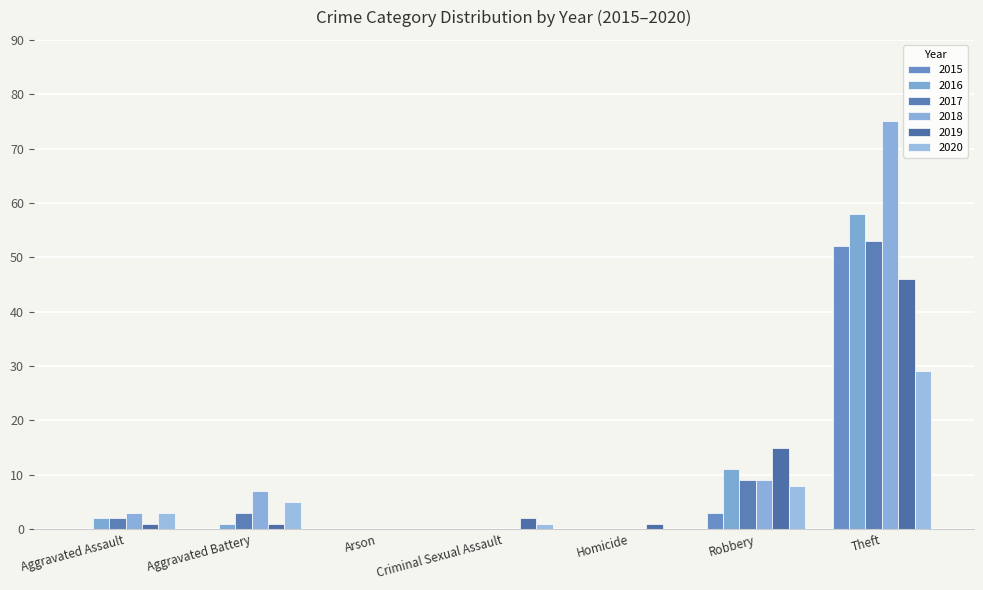

Which has a higher value, Aggravated Battery or Criminal Sexual Assault?

Aggravated Battery